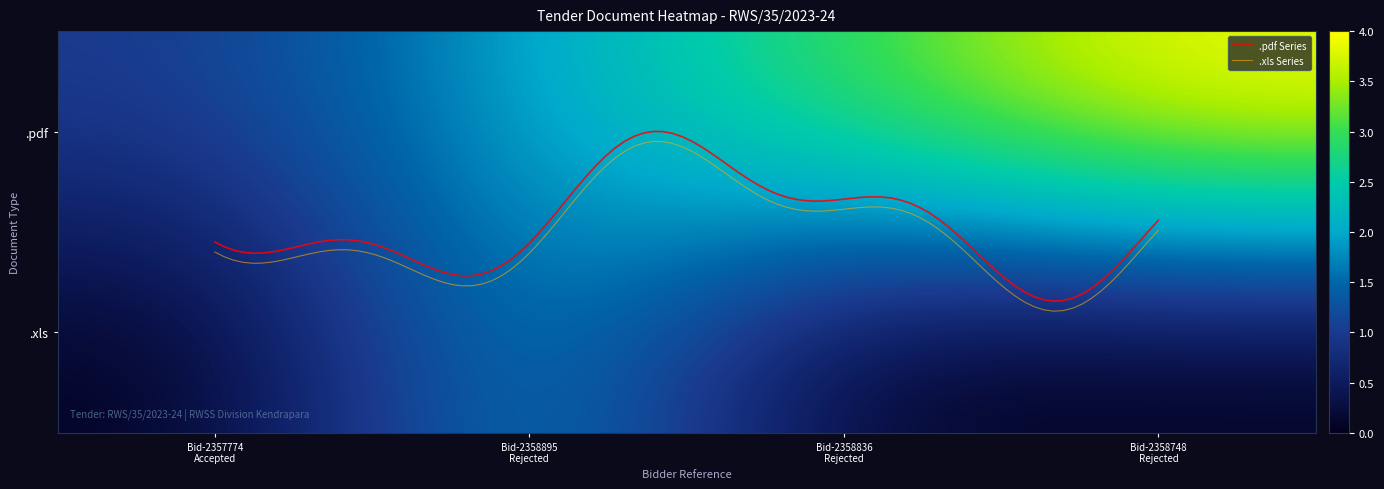

Count the values in the range 0 to 2.

4